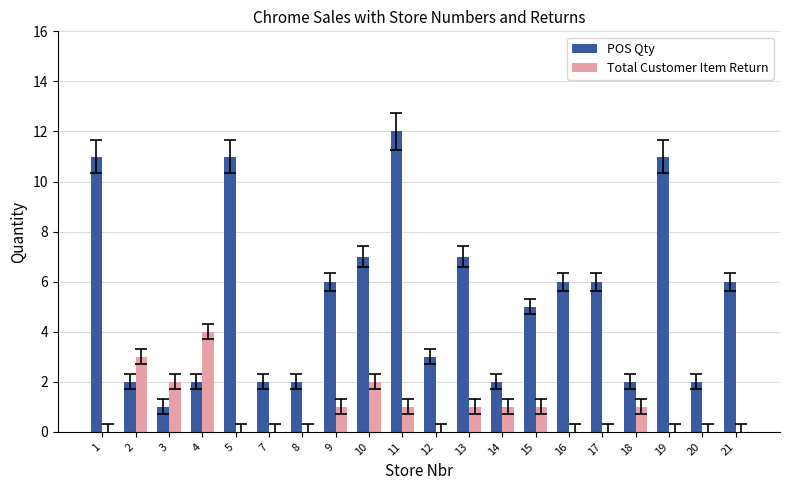

Is it true that Total Customer Item Return equals 0 at 5?

True